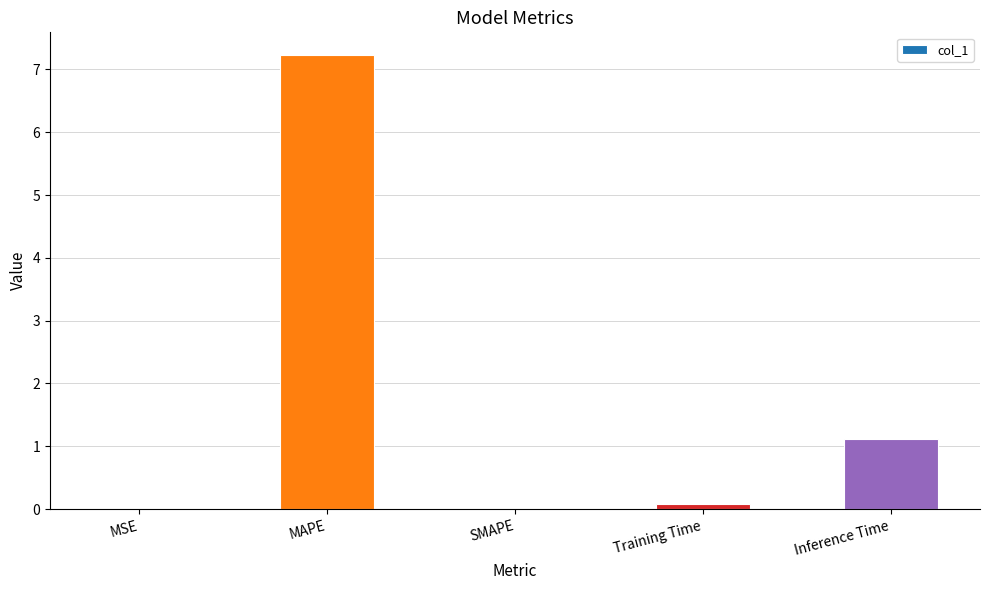

What is the maximum value shown in the chart?

7.2